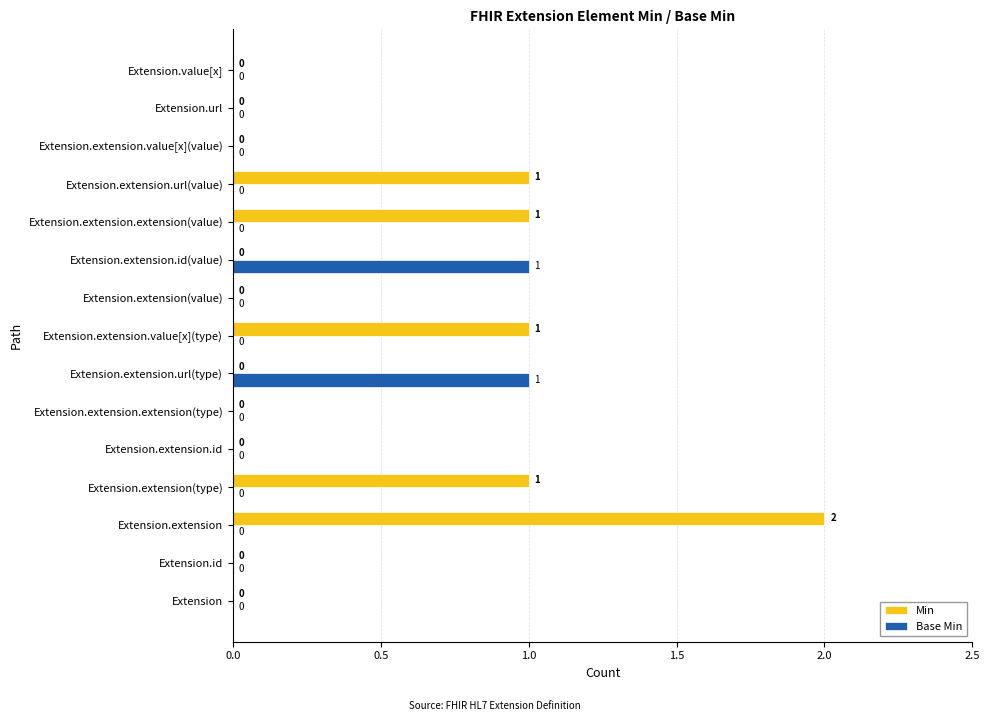

How many Base Min values are between 0 and 1?

15